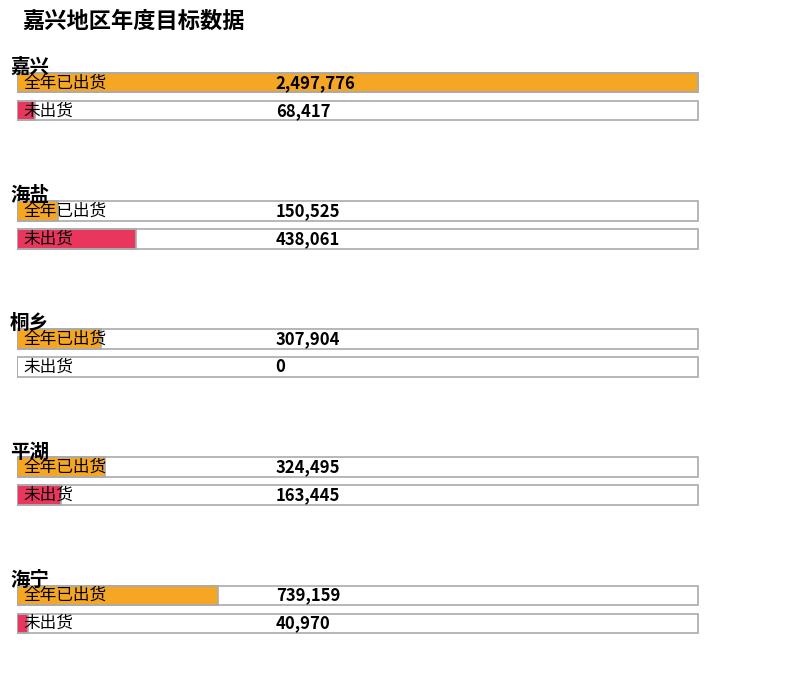

What is the sum of all 未出货 values?

710893.2